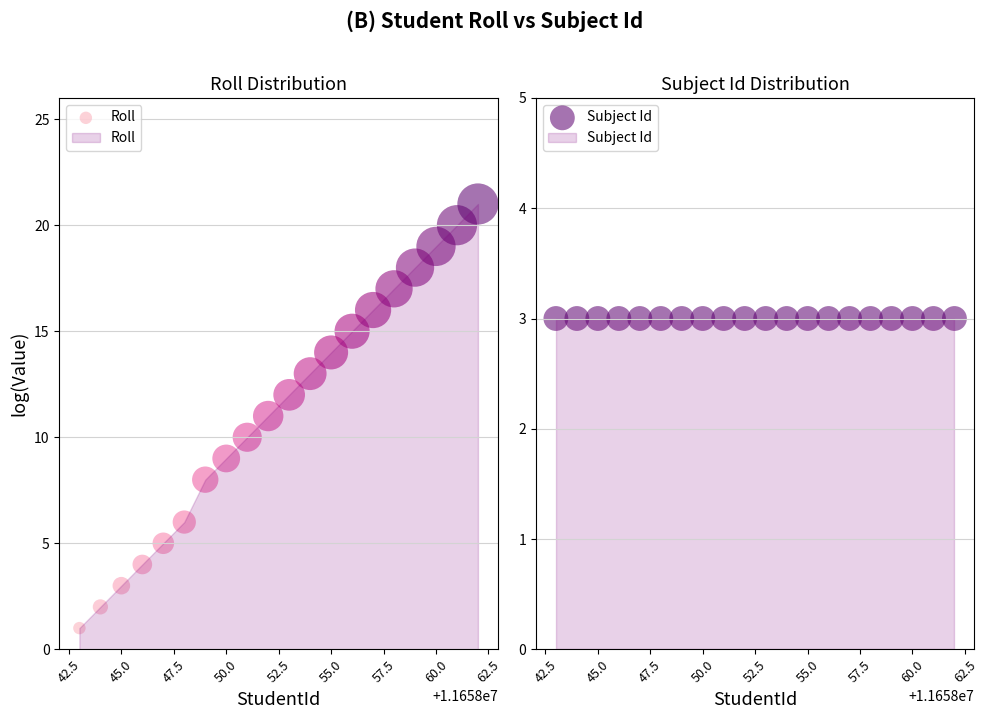

Which series has the largest total across all categories?

Roll